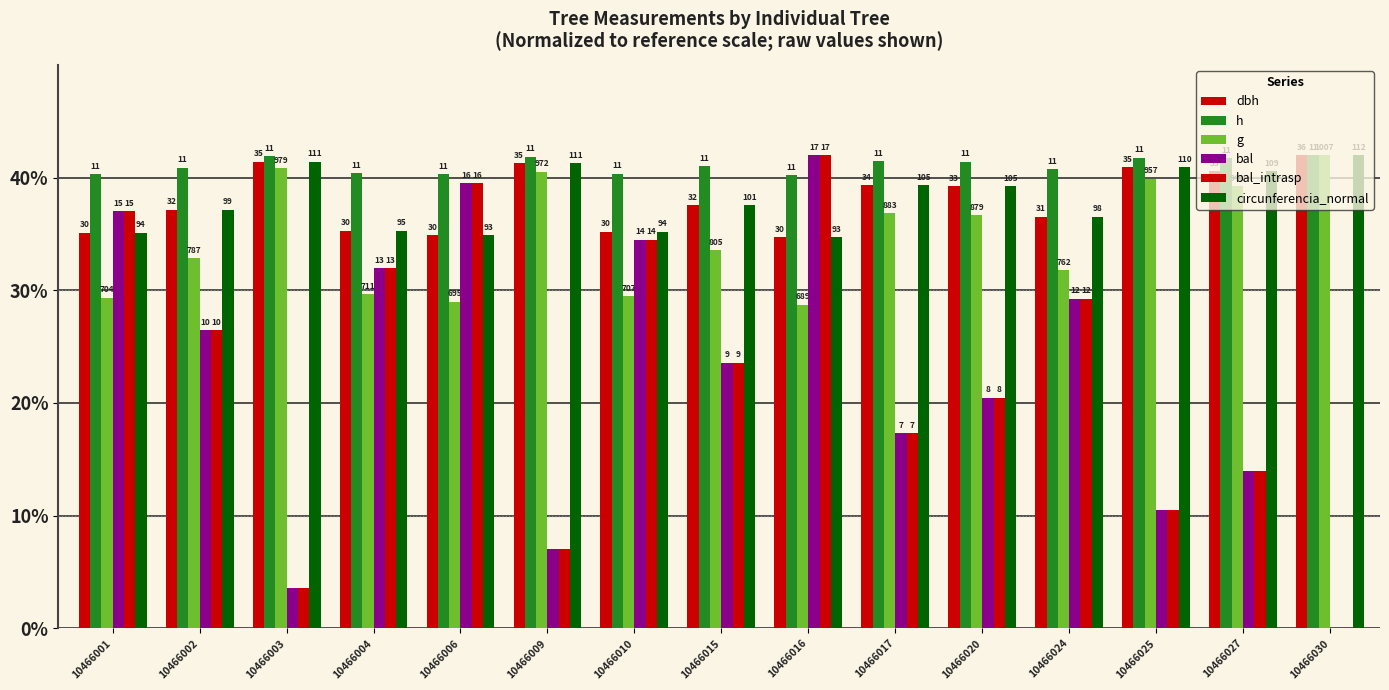

Reading left to right, transcribe all the data shown in this chart.

dbh: 35.1	37.1	41.4	35.3	34.9	41.3	35.2	37.5	34.7	39.3	39.2	36.5	40.9	40.6	42.0
h: 40.3	40.9	41.9	40.4	40.3	41.8	40.3	41.0	40.2	41.4	41.4	40.7	41.8	41.7	42.0
g: 29.3	32.8	40.8	29.7	29.0	40.5	29.5	33.6	28.7	36.8	36.6	31.8	39.9	39.2	42.0
bal: 37.0	26.4	3.6	32.0	39.5	7.1	34.5	23.6	42.0	17.3	20.4	29.2	10.5	13.9	0.0
bal_intrasp: 37.0	26.4	3.6	32.0	39.5	7.1	34.5	23.6	42.0	17.3	20.4	29.2	10.5	13.9	0.0
circunferencia_normal: 35.1	37.1	41.4	35.3	34.9	41.3	35.2	37.5	34.7	39.3	39.2	36.5	40.9	40.6	42.0